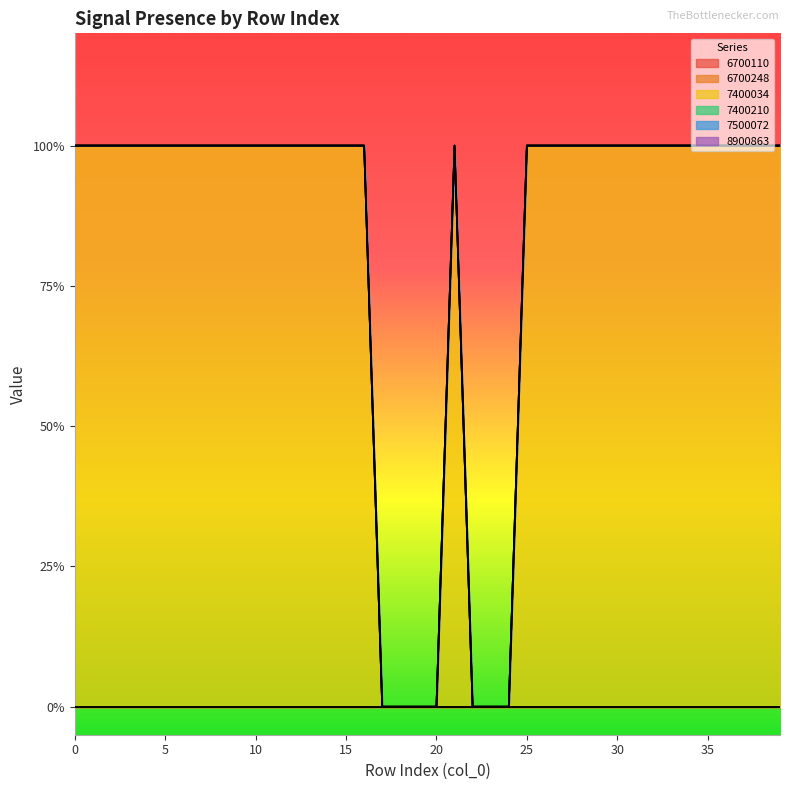

Reading right to left, extract all data points from this chart.

6700110: 39=0	38=0	37=0	36=0	35=0	34=0	33=0	32=0	31=0	30=0	29=0	28=0	27=0	26=0	25=0	24=0	23=0	22=0	21=0	20=0	19=0	18=0	17=0	16=0	15=0	14=0	13=0	12=0	11=0	10=0	9=0	8=0	7=0	6=0	5=0	4=0	3=0	2=0	1=0	0=0
6700248: 39=0	38=0	37=0	36=0	35=0	34=0	33=0	32=0	31=0	30=0	29=0	28=0	27=0	26=0	25=0	24=0	23=0	22=0	21=0	20=0	19=0	18=0	17=0	16=0	15=0	14=0	13=0	12=0	11=0	10=0	9=0	8=0	7=0	6=0	5=0	4=0	3=0	2=0	1=0	0=0
7400034: 39=1	38=1	37=1	36=1	35=1	34=1	33=1	32=1	31=1	30=1	29=1	28=1	27=1	26=1	25=1	24=0	23=0	22=0	21=1	20=0	19=0	18=0	17=0	16=1	15=1	14=1	13=1	12=1	11=1	10=1	9=1	8=1	7=1	6=1	5=1	4=1	3=1	2=1	1=1	0=1
7400210: 39=0	38=0	37=0	36=0	35=0	34=0	33=0	32=0	31=0	30=0	29=0	28=0	27=0	26=0	25=0	24=0	23=0	22=0	21=0	20=0	19=0	18=0	17=0	16=0	15=0	14=0	13=0	12=0	11=0	10=0	9=0	8=0	7=0	6=0	5=0	4=0	3=0	2=0	1=0	0=0
7500072: 39=0	38=0	37=0	36=0	35=0	34=0	33=0	32=0	31=0	30=0	29=0	28=0	27=0	26=0	25=0	24=0	23=0	22=0	21=0	20=0	19=0	18=0	17=0	16=0	15=0	14=0	13=0	12=0	11=0	10=0	9=0	8=0	7=0	6=0	5=0	4=0	3=0	2=0	1=0	0=0
8900863: 39=0	38=0	37=0	36=0	35=0	34=0	33=0	32=0	31=0	30=0	29=0	28=0	27=0	26=0	25=0	24=0	23=0	22=0	21=0	20=0	19=0	18=0	17=0	16=0	15=0	14=0	13=0	12=0	11=0	10=0	9=0	8=0	7=0	6=0	5=0	4=0	3=0	2=0	1=0	0=0